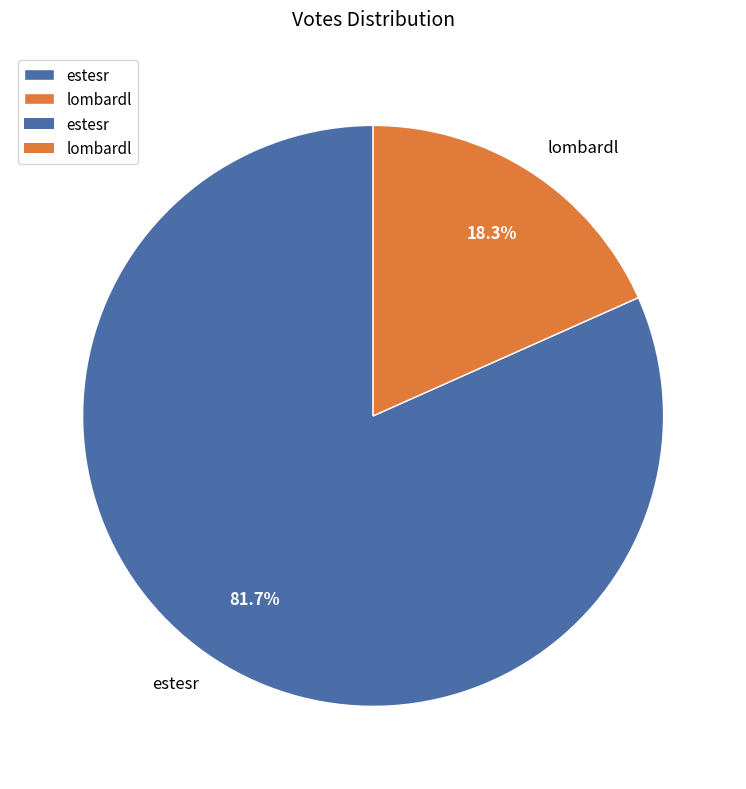

True or false: lombardl accounts for 18% of the total.

True